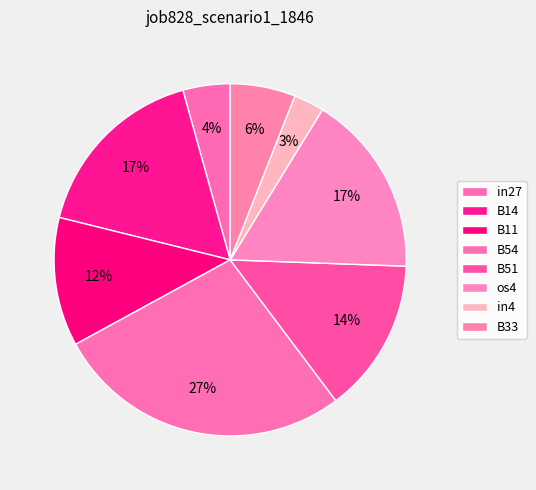

Which slice is the smallest?

in4